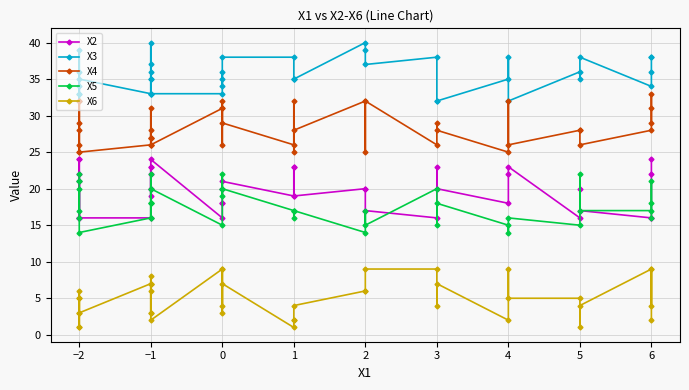

Is this an area chart (filled region under the line)?

No